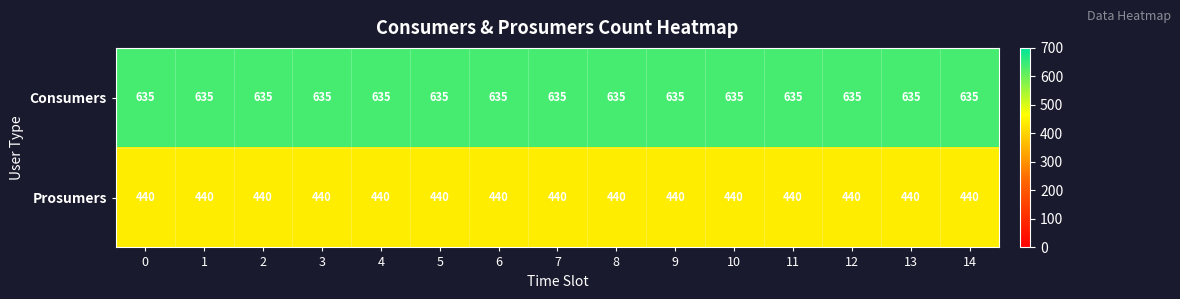

Rank the series by their average value, from highest to lowest.

Consumers, Prosumers